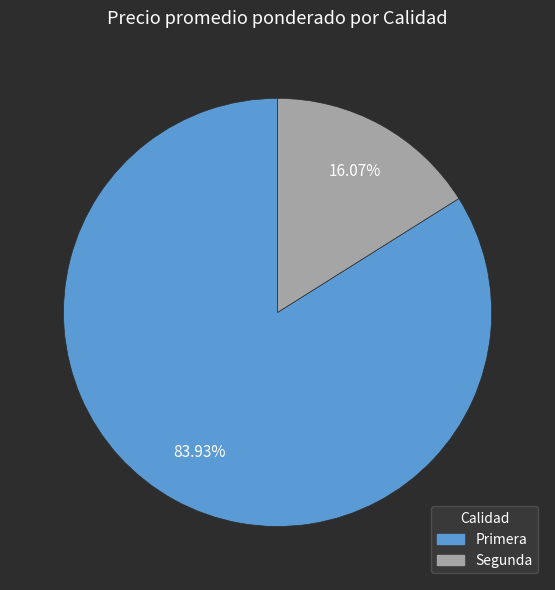

Which category has the smallest portion of the pie?

Segunda